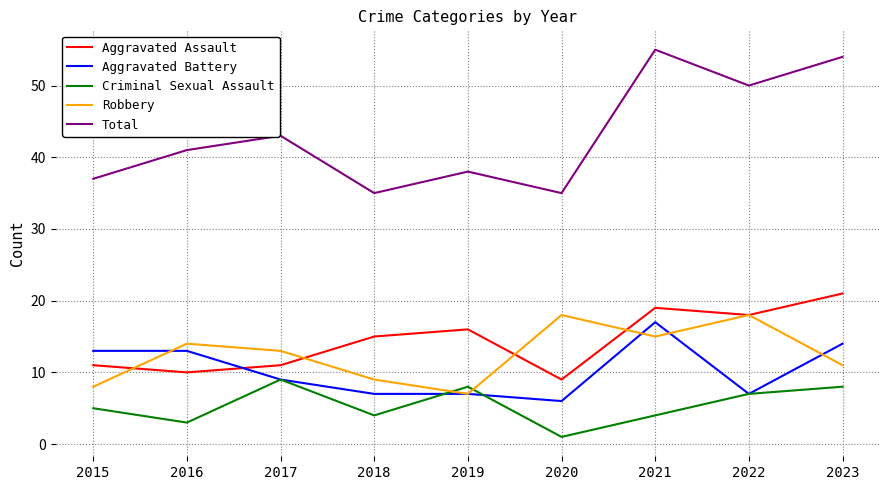

After their last crossing, which series has the higher values: Aggravated Assault or Robbery?

Aggravated Assault